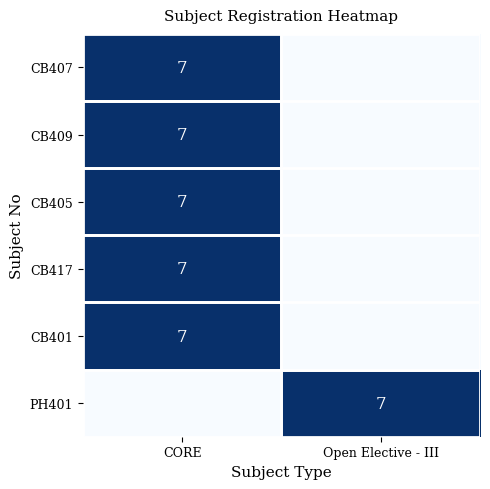

The CB405 series shows 7 at CORE. True or false?

True